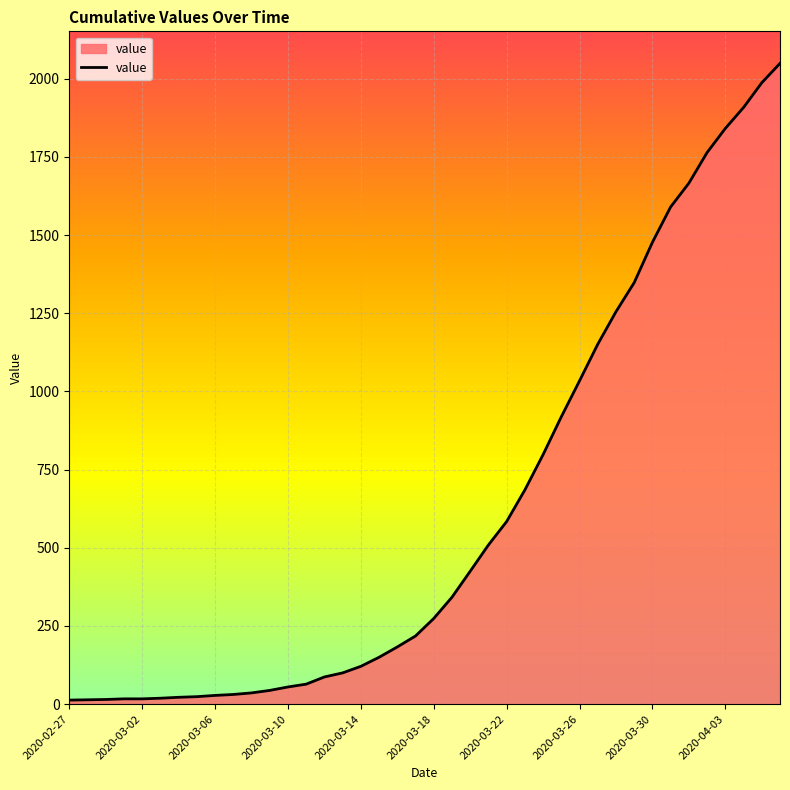

What is the maximum value shown in the chart?

2049